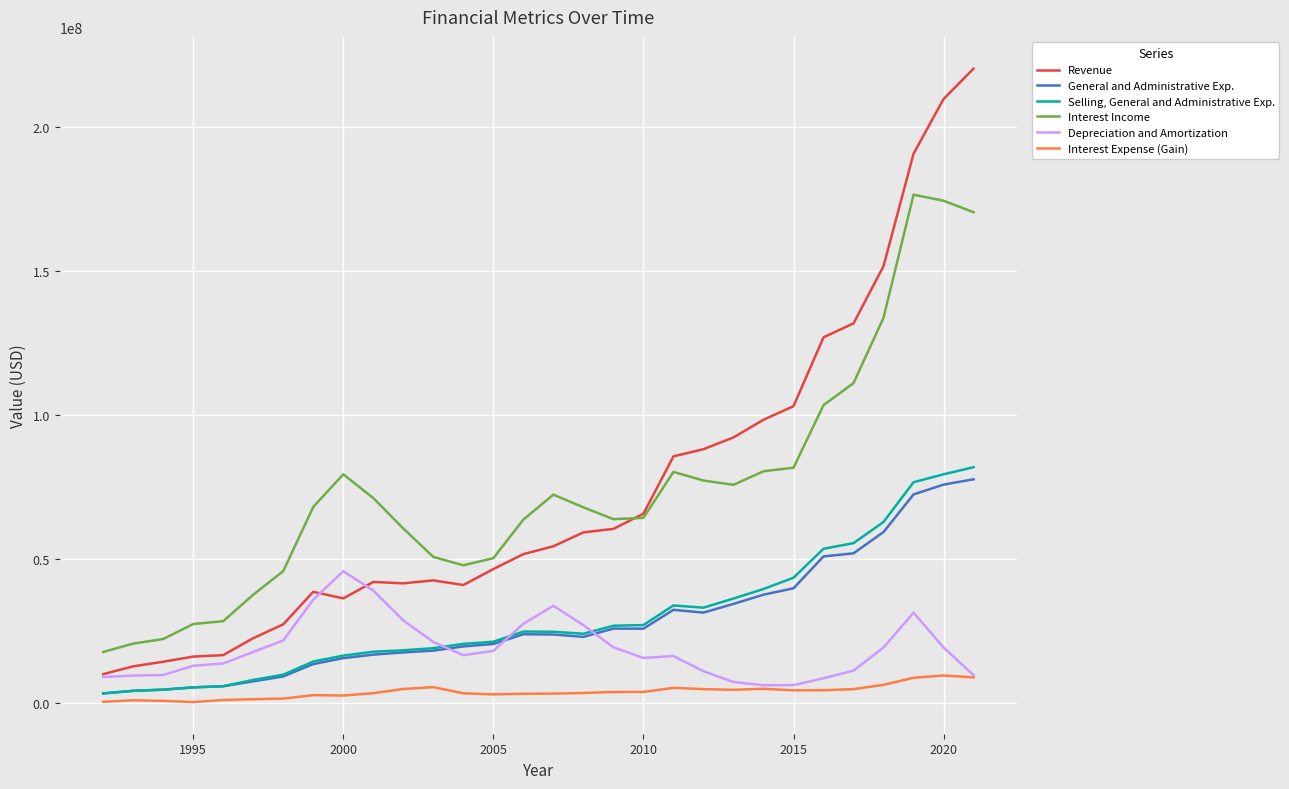

True or false: General and Administrative Exp. has more than 1 interior local peaks.

True